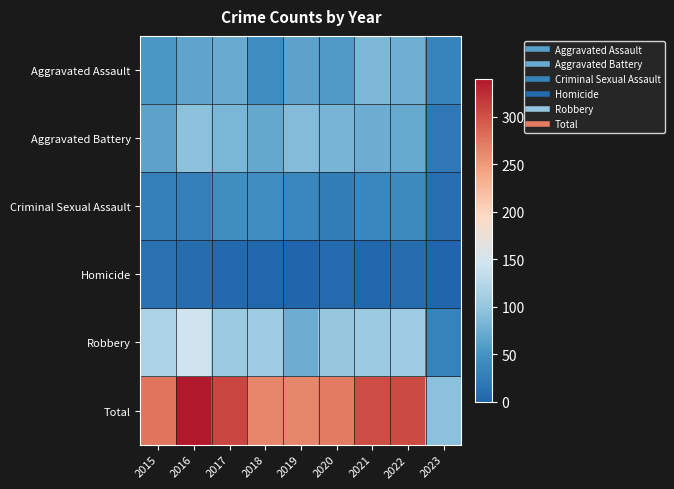

Which has a higher value, 2022 or 2019?

2022